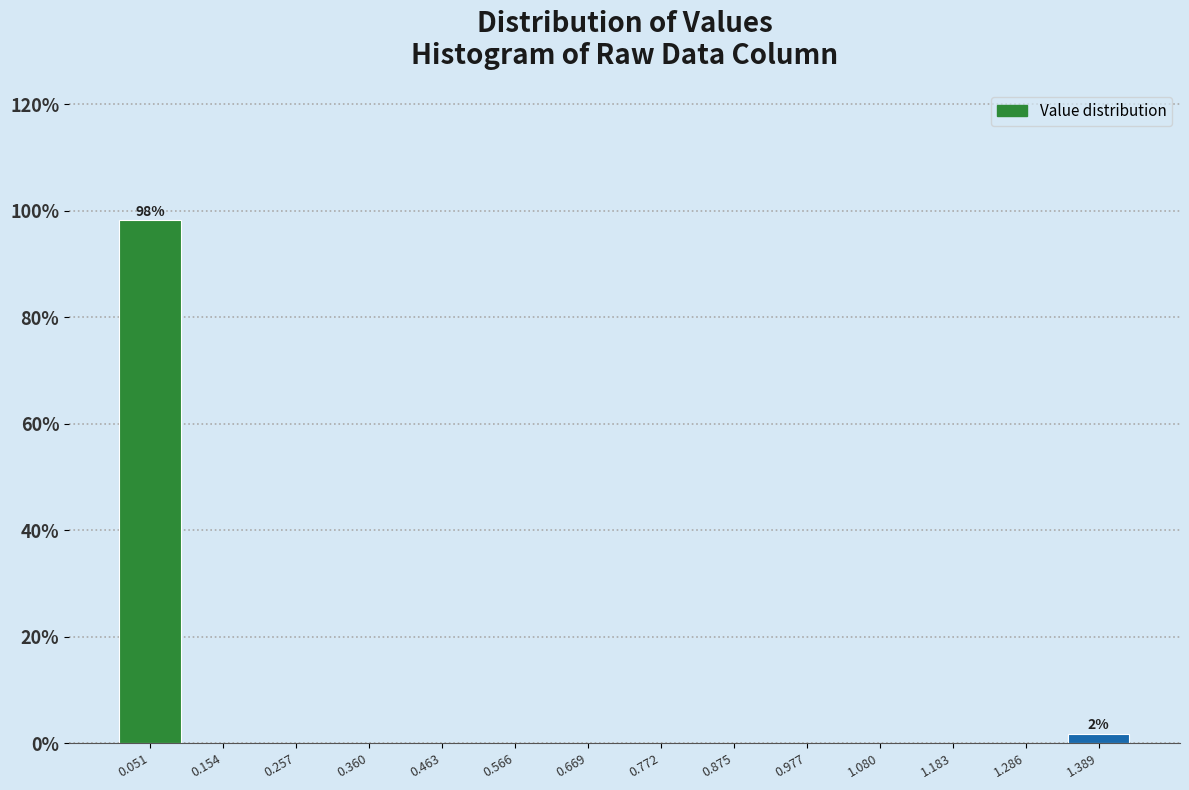

Which range on the x-axis has the tallest bar?

0.00 to 0.10